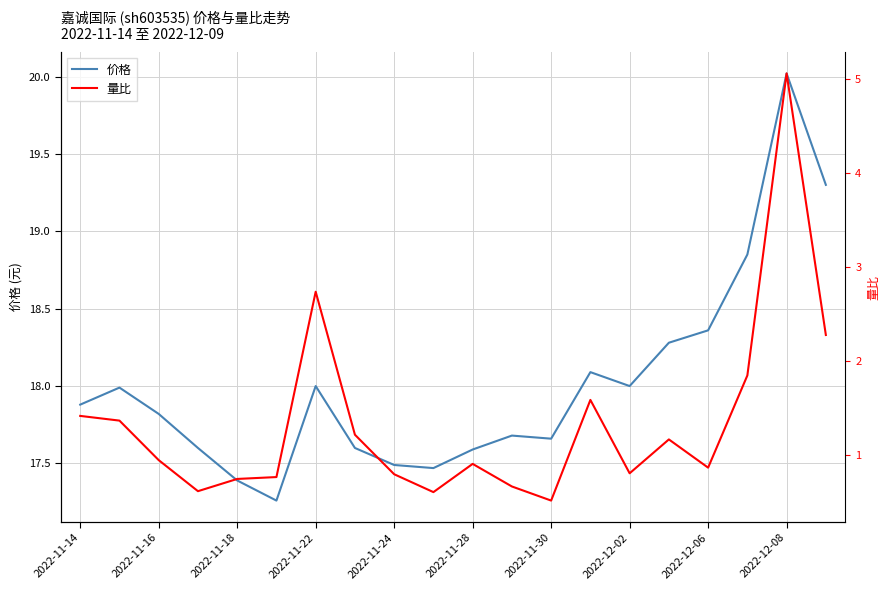

What position from the left is 19?

20